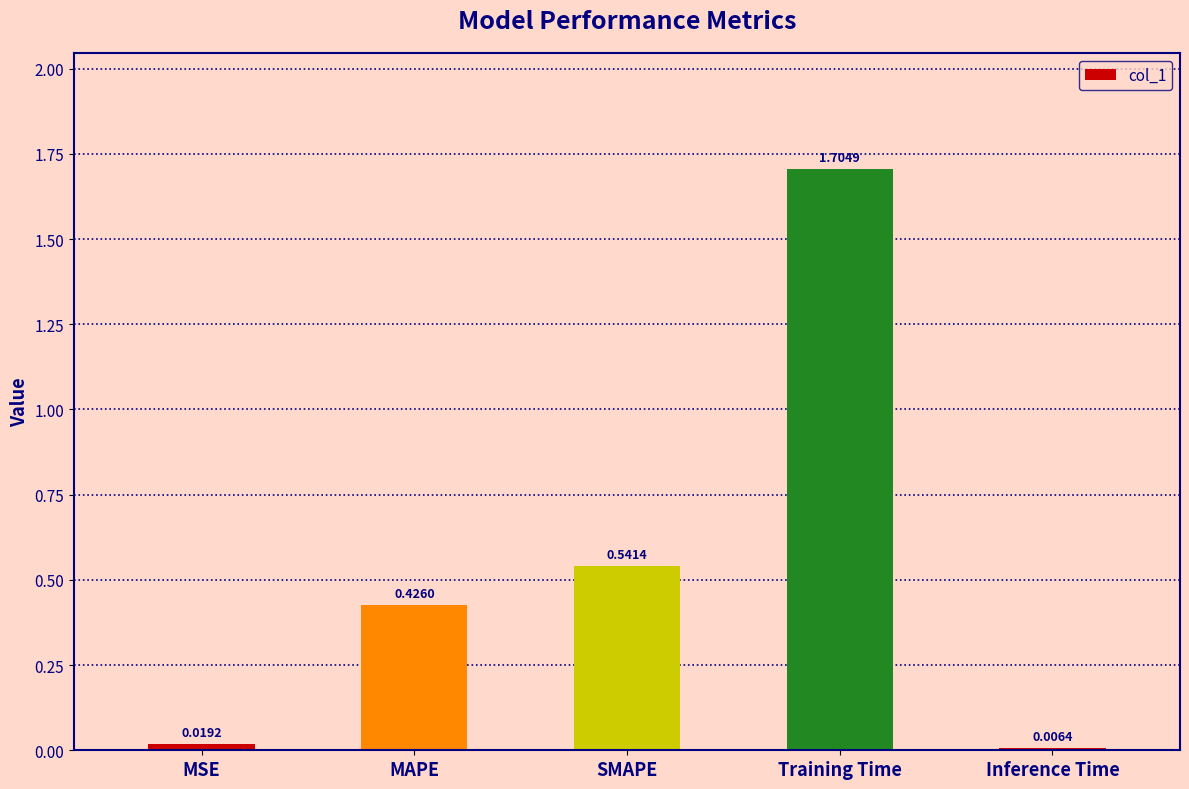

List the labels in order of value, largest first.

Training Time, SMAPE, MAPE, MSE, Inference Time